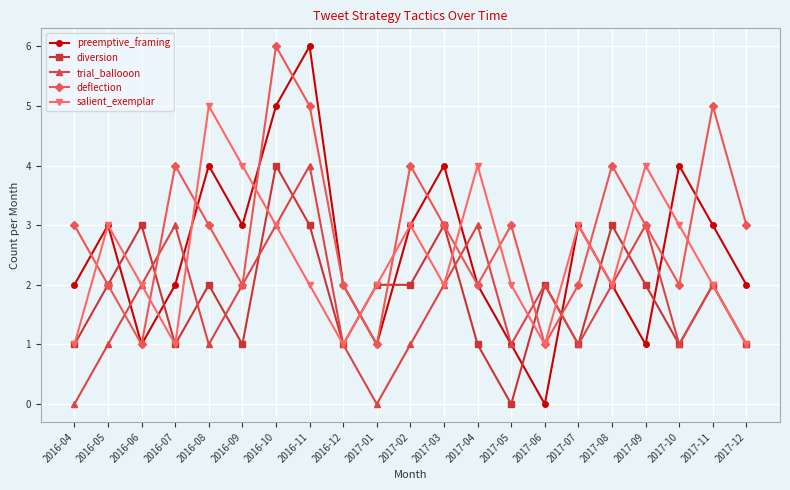

What is the label of the 11th point from the right?

2017-02